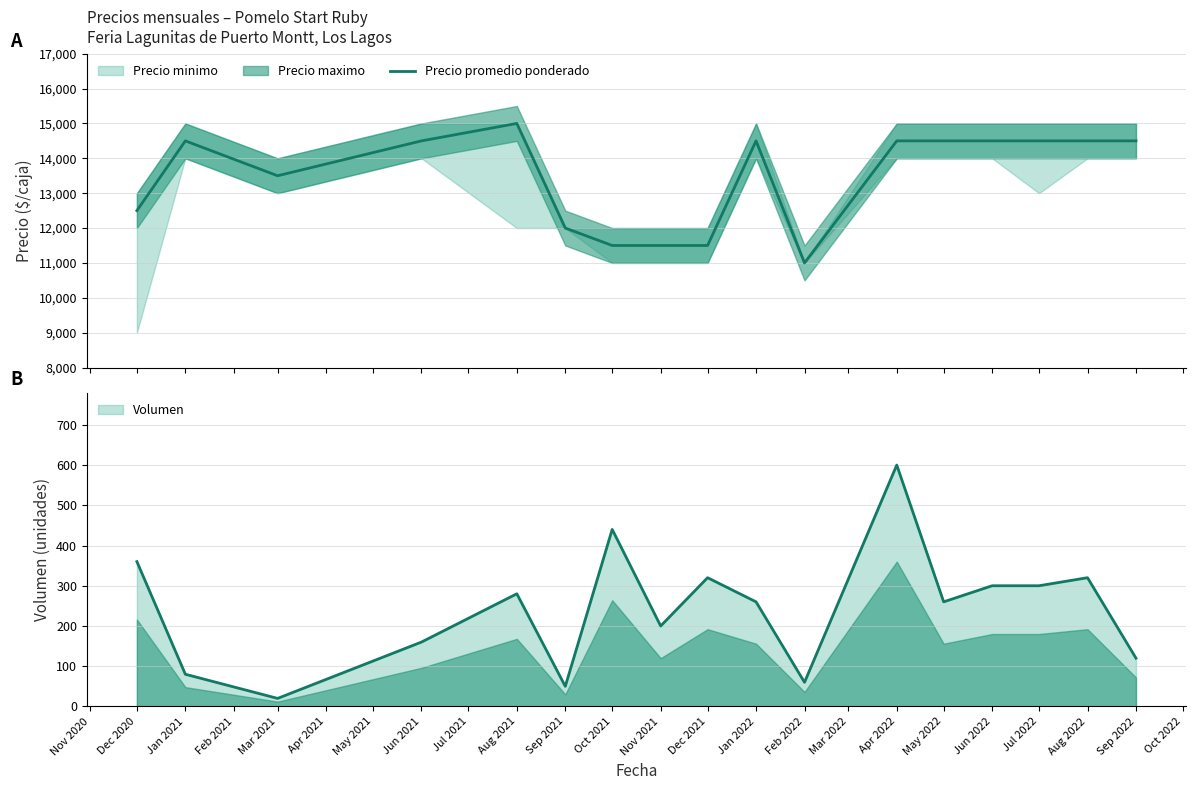

How many interior local valleys (lower than both neighbors) does the data have?

2